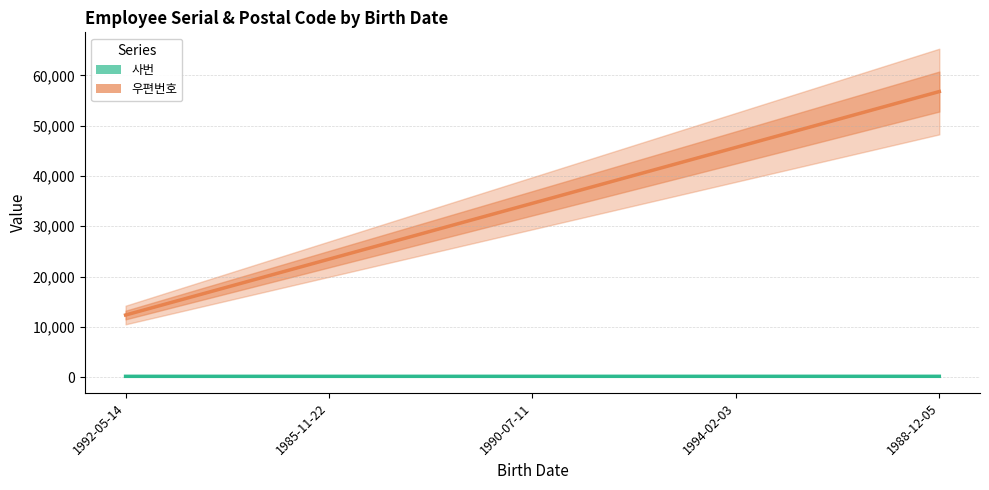

The 사번 series shows 59 at 1990-07-11. True or false?

False